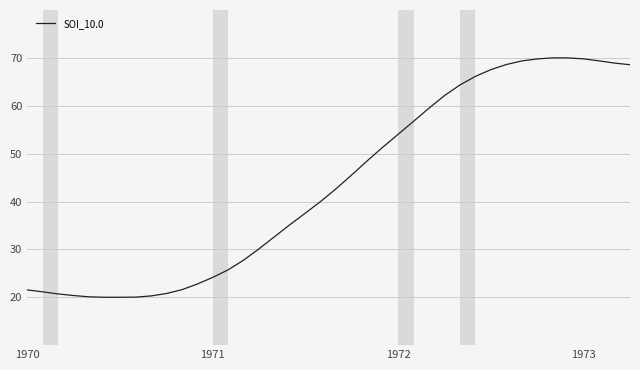

What is the difference between the maximum and minimum values?

50.0